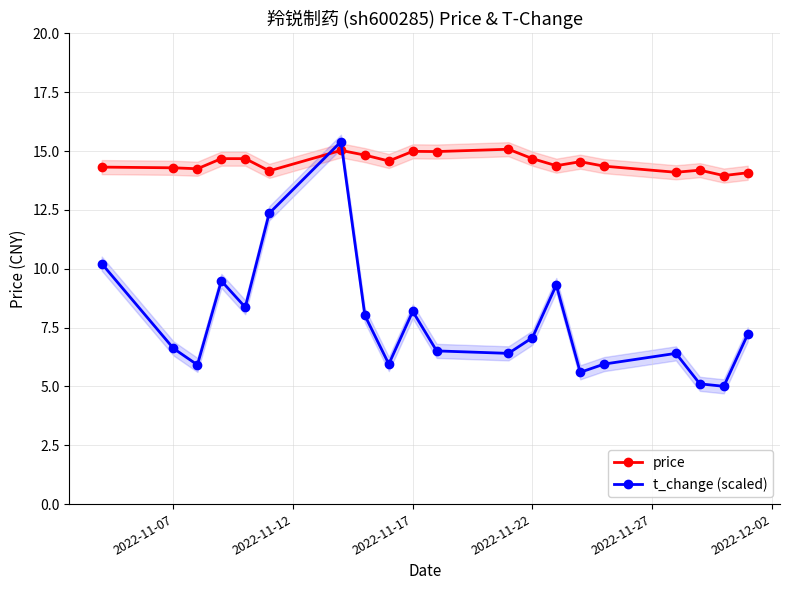

Rank the series by their maximum value, from highest to lowest.

t_change (scaled), price